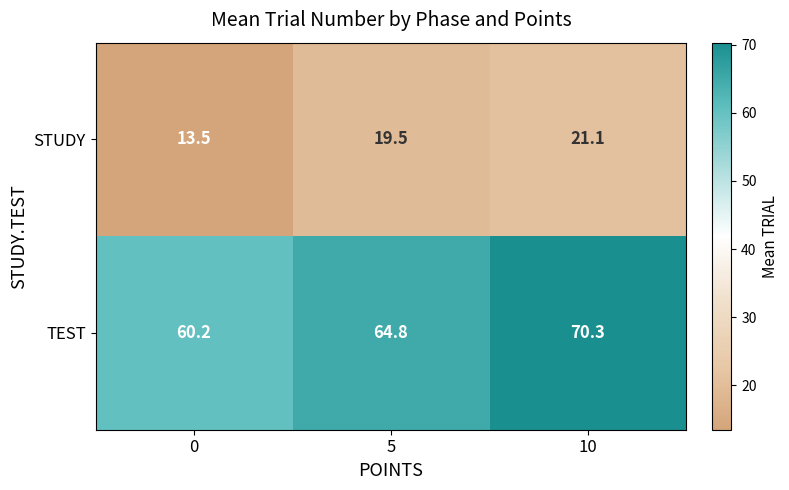

What is the spread (max minus min) of values at 10?

49.2